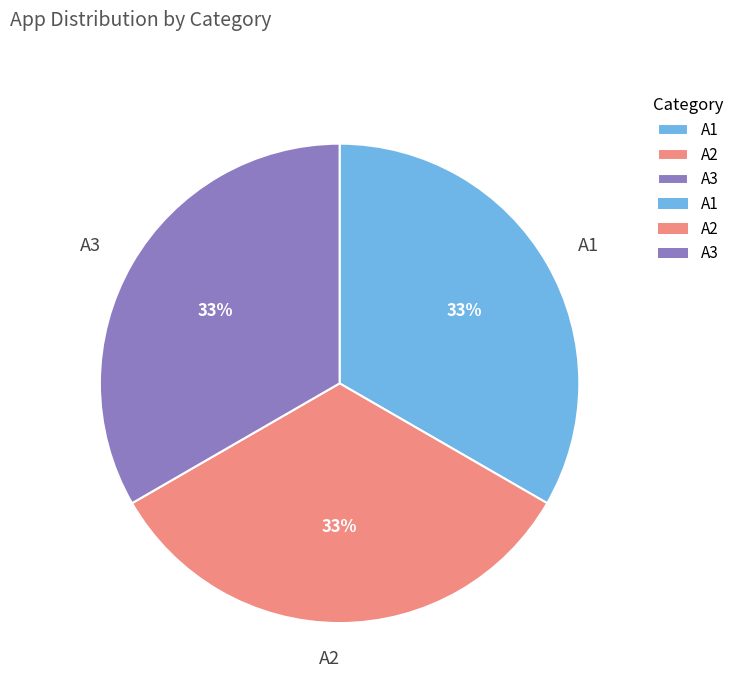

Approximately how many times larger is the value at A3 compared to A2?

1.0